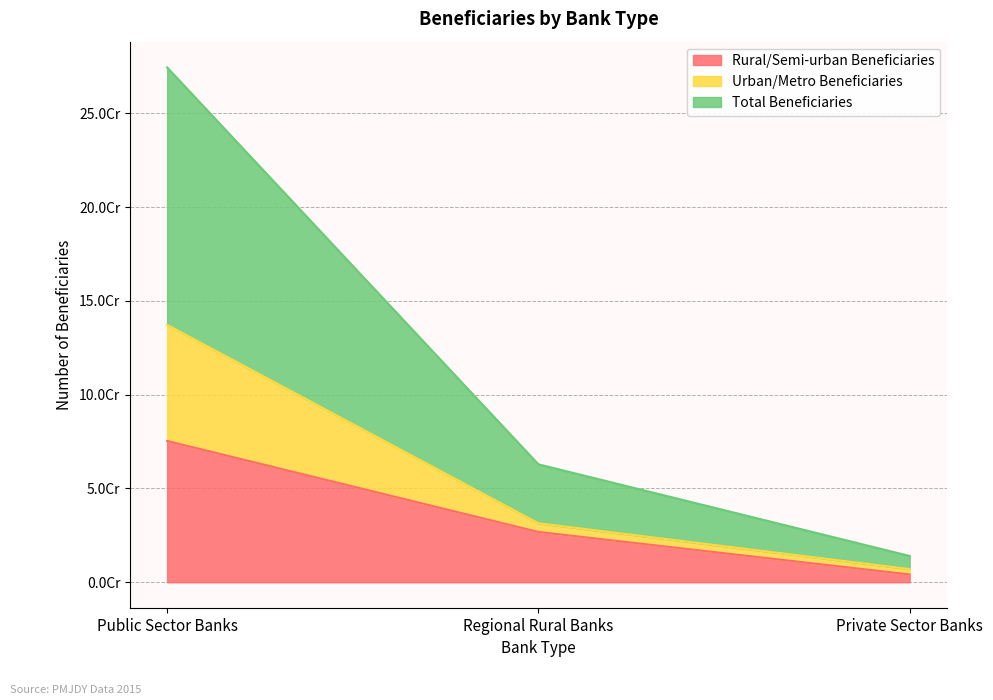

At how many categories does at least one series exceed 230763165?

1